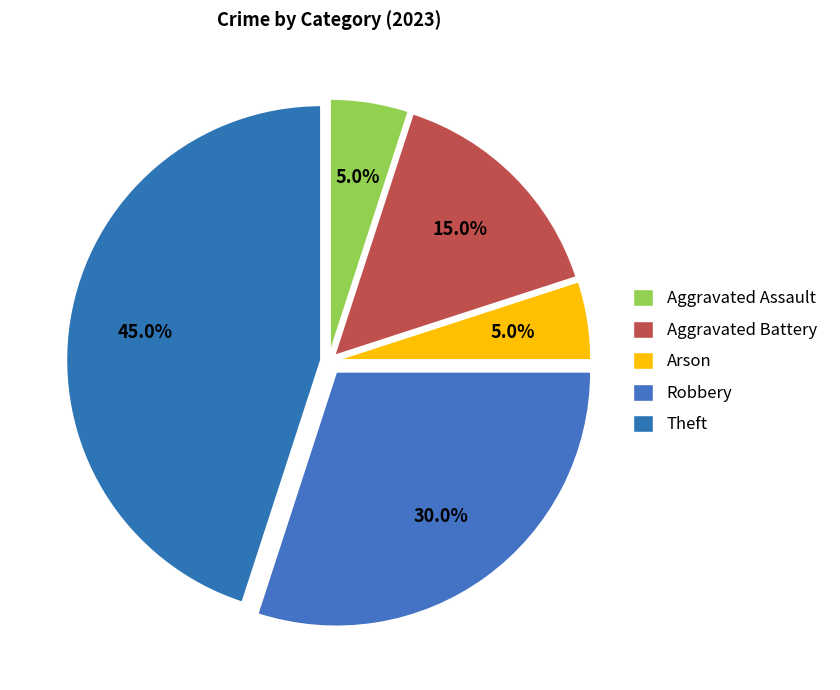

Which slice is the smallest?

Aggravated Assault